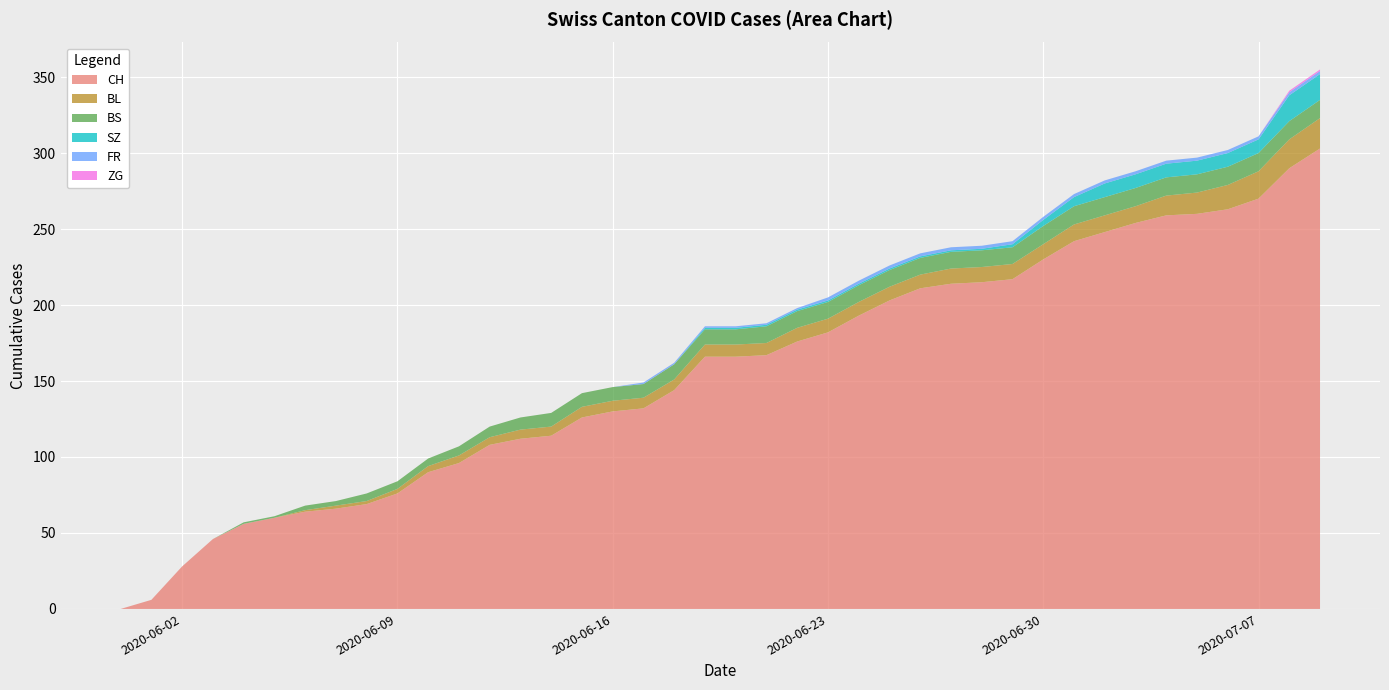

At which label is SZ closest to 8?

2020-07-02